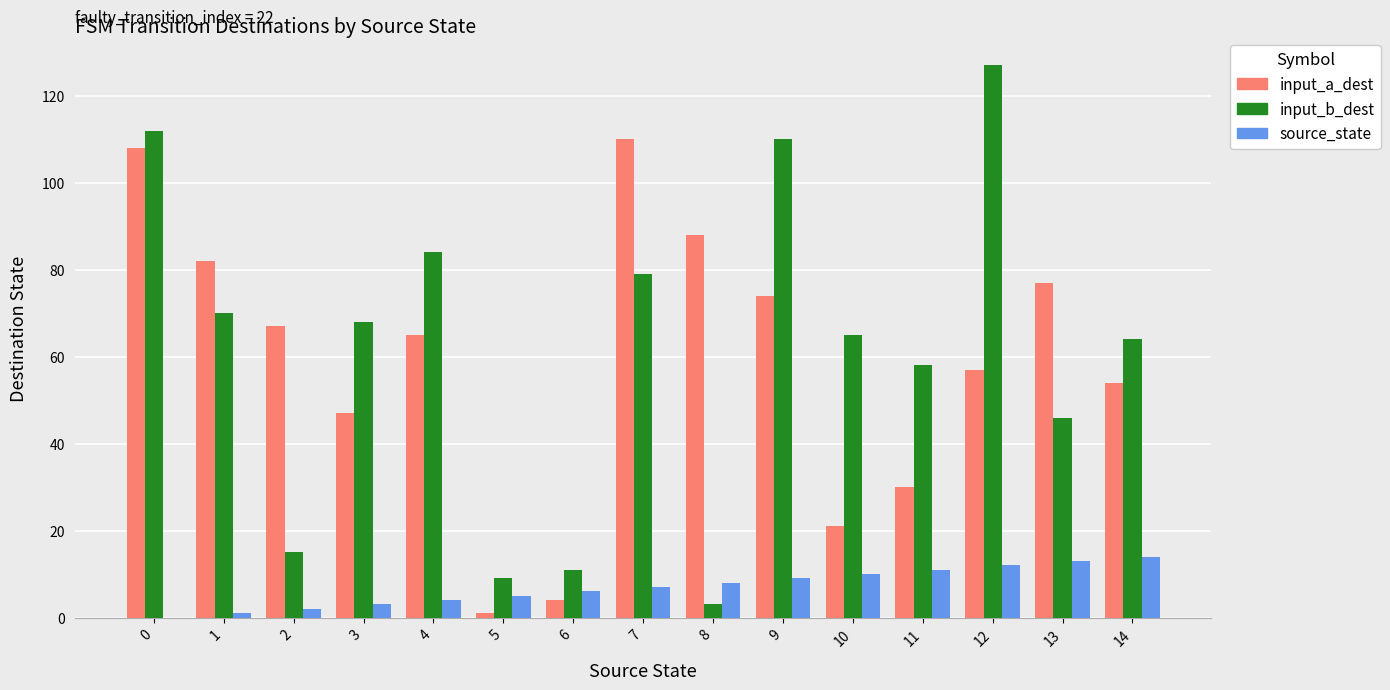

Are the bars horizontal?

No